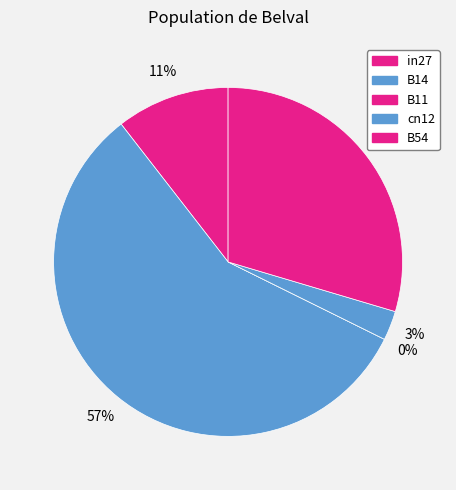

Rank the categories by value from highest to lowest.

B14, B54, in27, cn12, B11